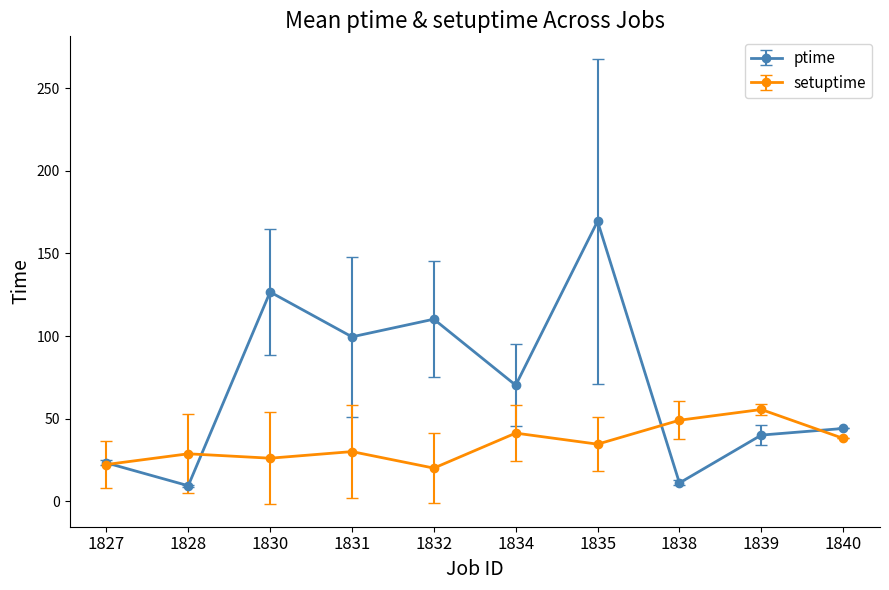

Which series ends up on top after the final intersection of ptime and setuptime?

ptime